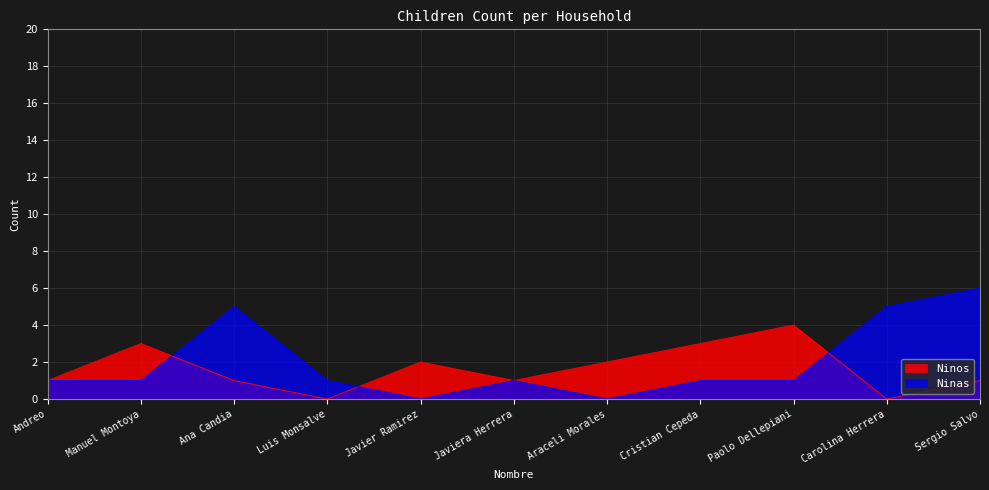

What is the difference between the highest and lowest values at Cristian Cepeda?

2